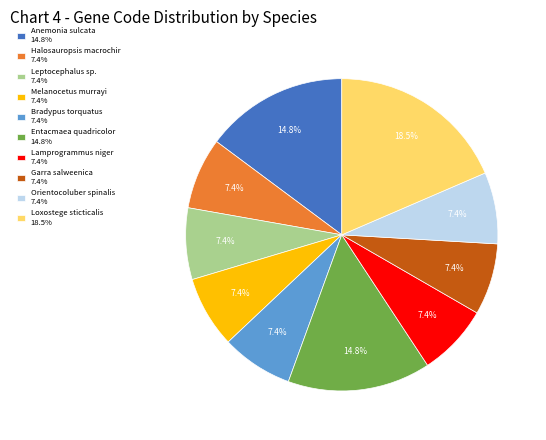

Is it true that Garra salweenica is 7% of the pie?

True